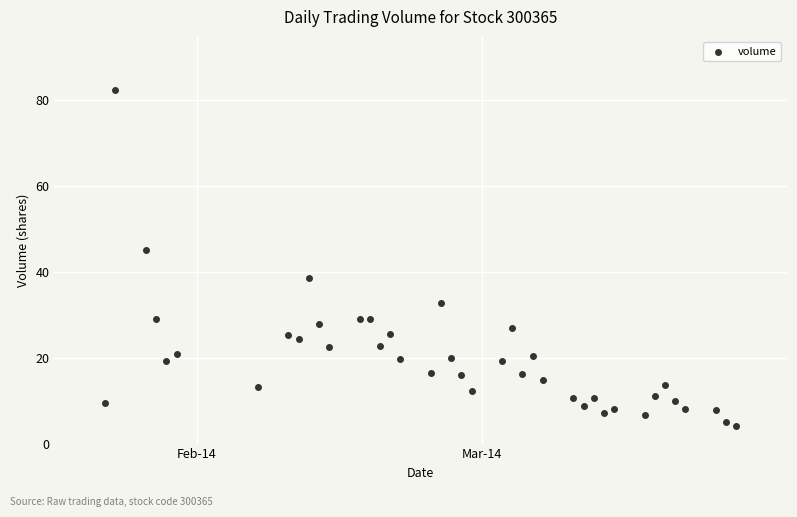

What is the range of X values (max minus min)?

62.0